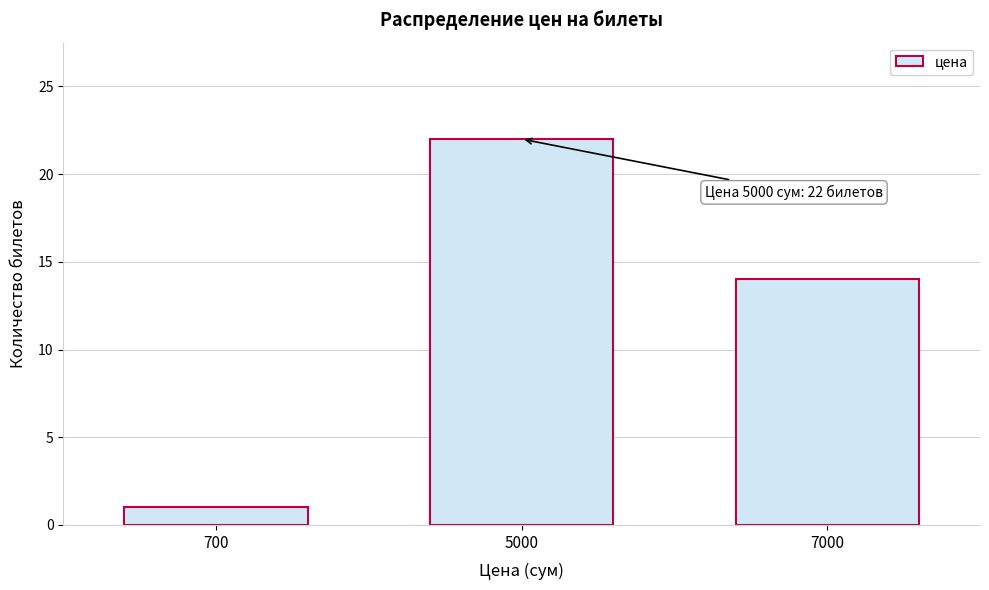

Reading left to right, transcribe all the data shown in this chart.

1	22	14